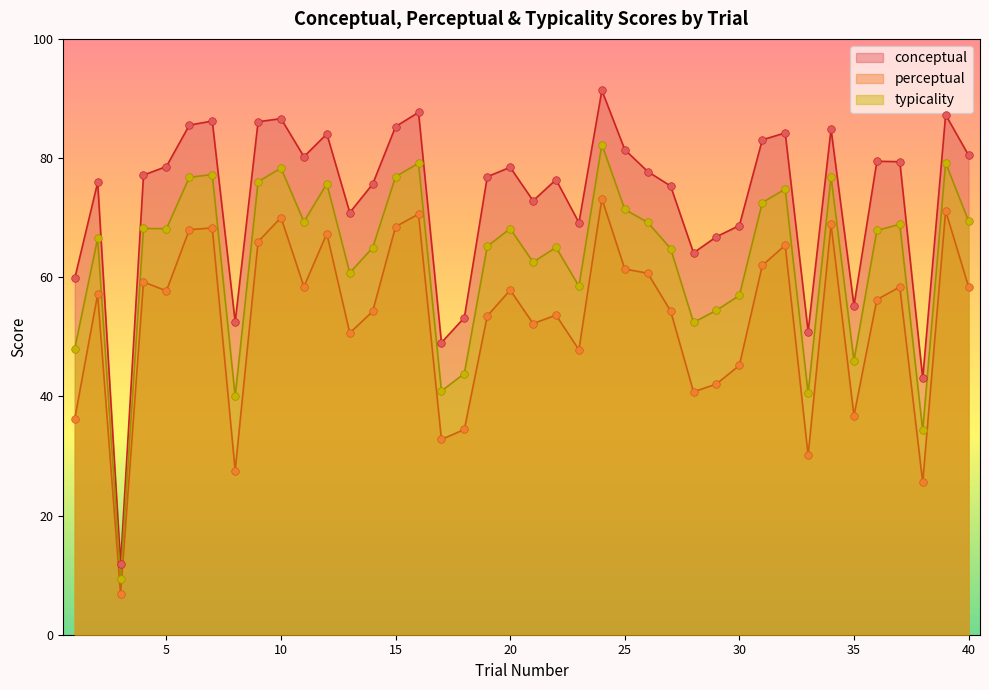

What is the total value across all series at 32?

224.4